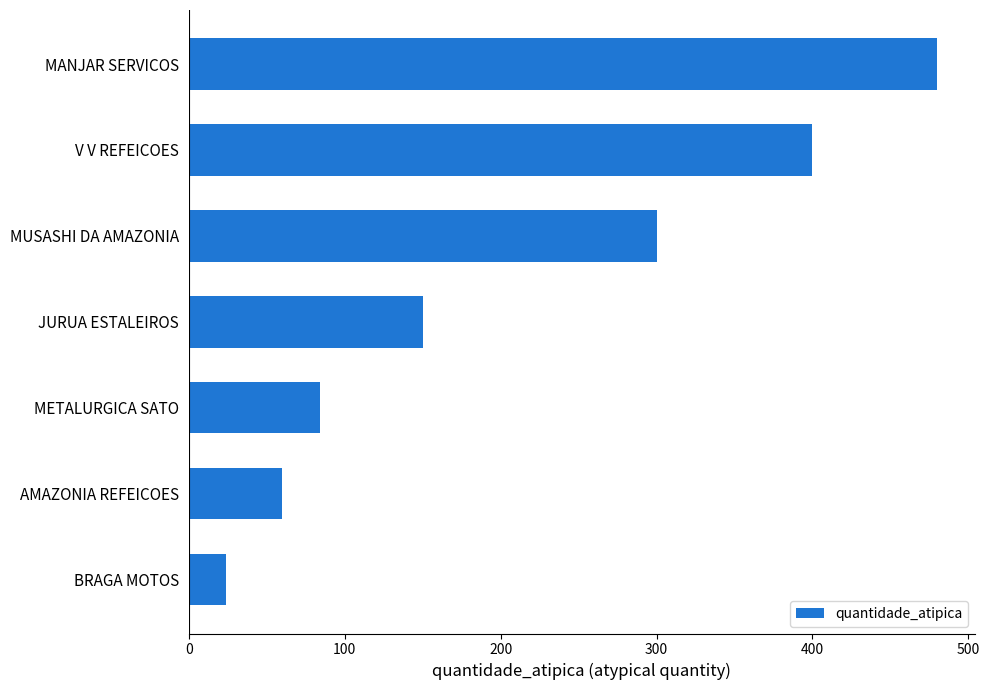

What is the approximate value at METALURGICA SATO, to the nearest 50?

100